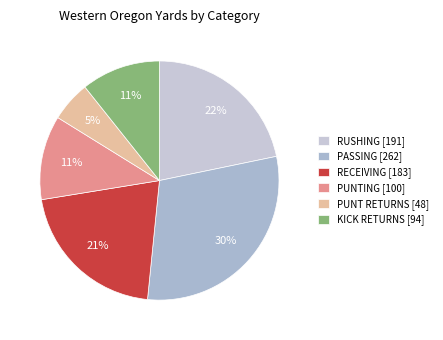

Which category has the smallest portion of the pie?

PUNT RETURNS